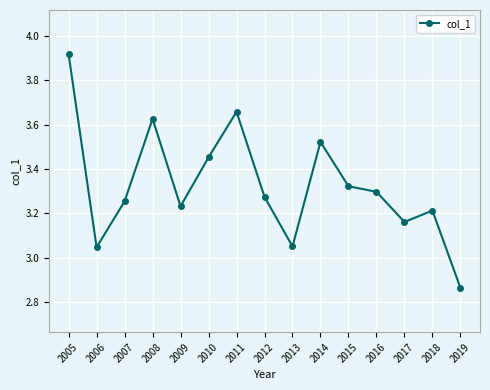

Between 2009 and 2017, which is larger?

2009